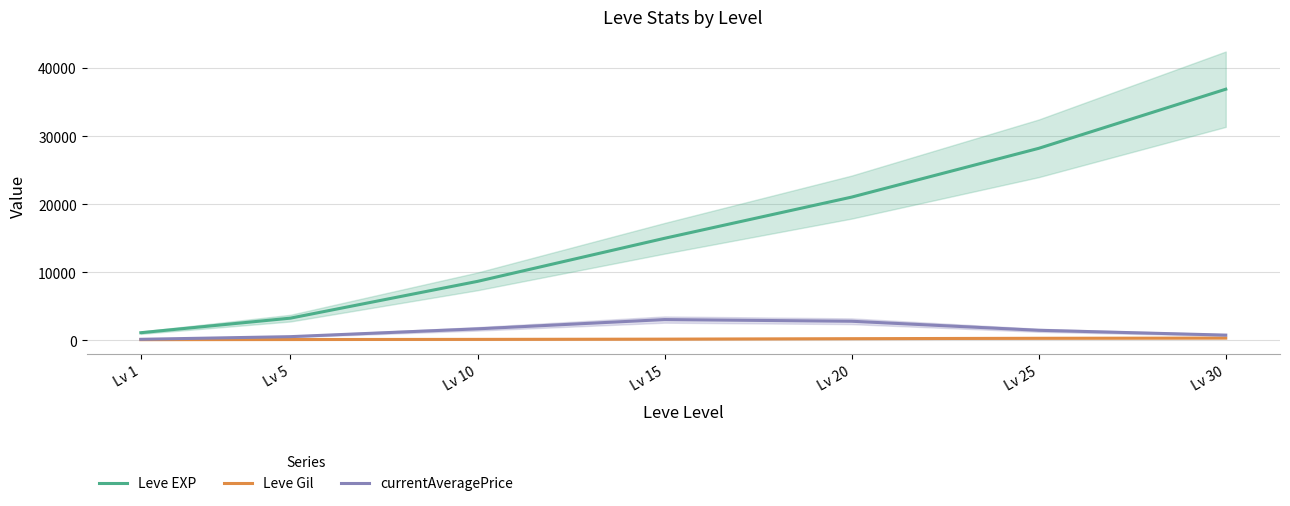

Rank the series by their maximum value, from lowest to highest.

Leve Gil, currentAveragePrice, Leve EXP